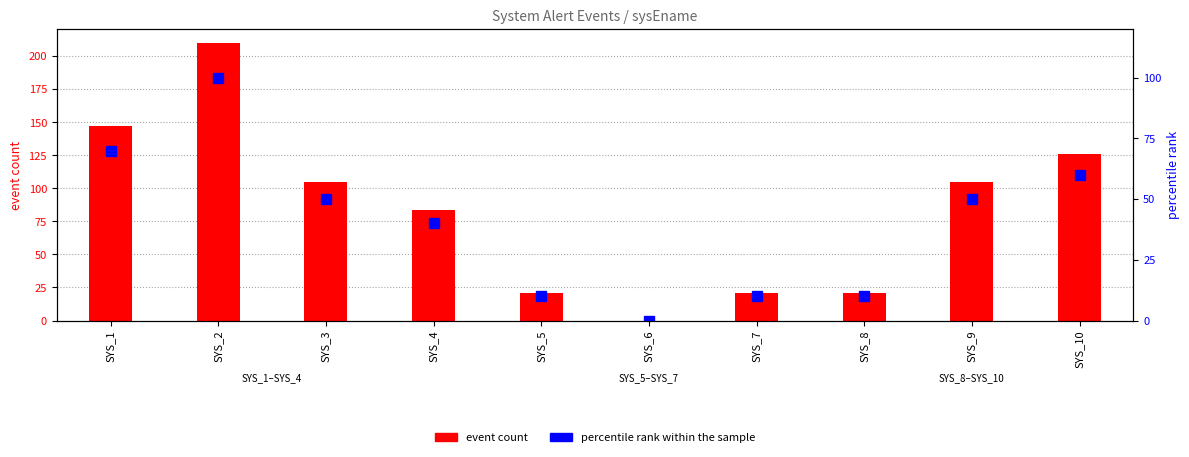

How many values in the event count series exceed 105?

3